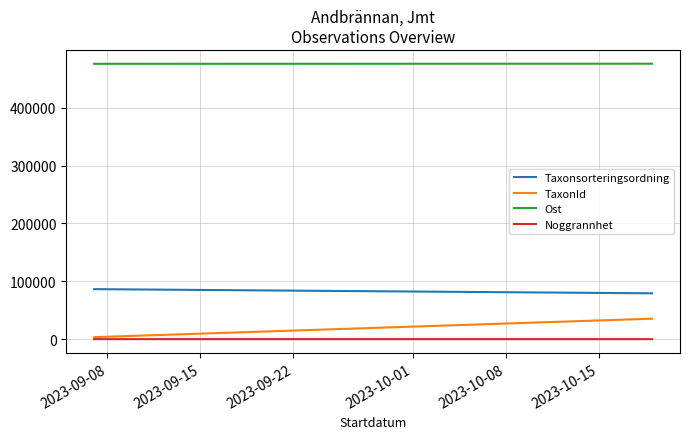

Which label corresponds to the largest value in the chart?

2023-09-15